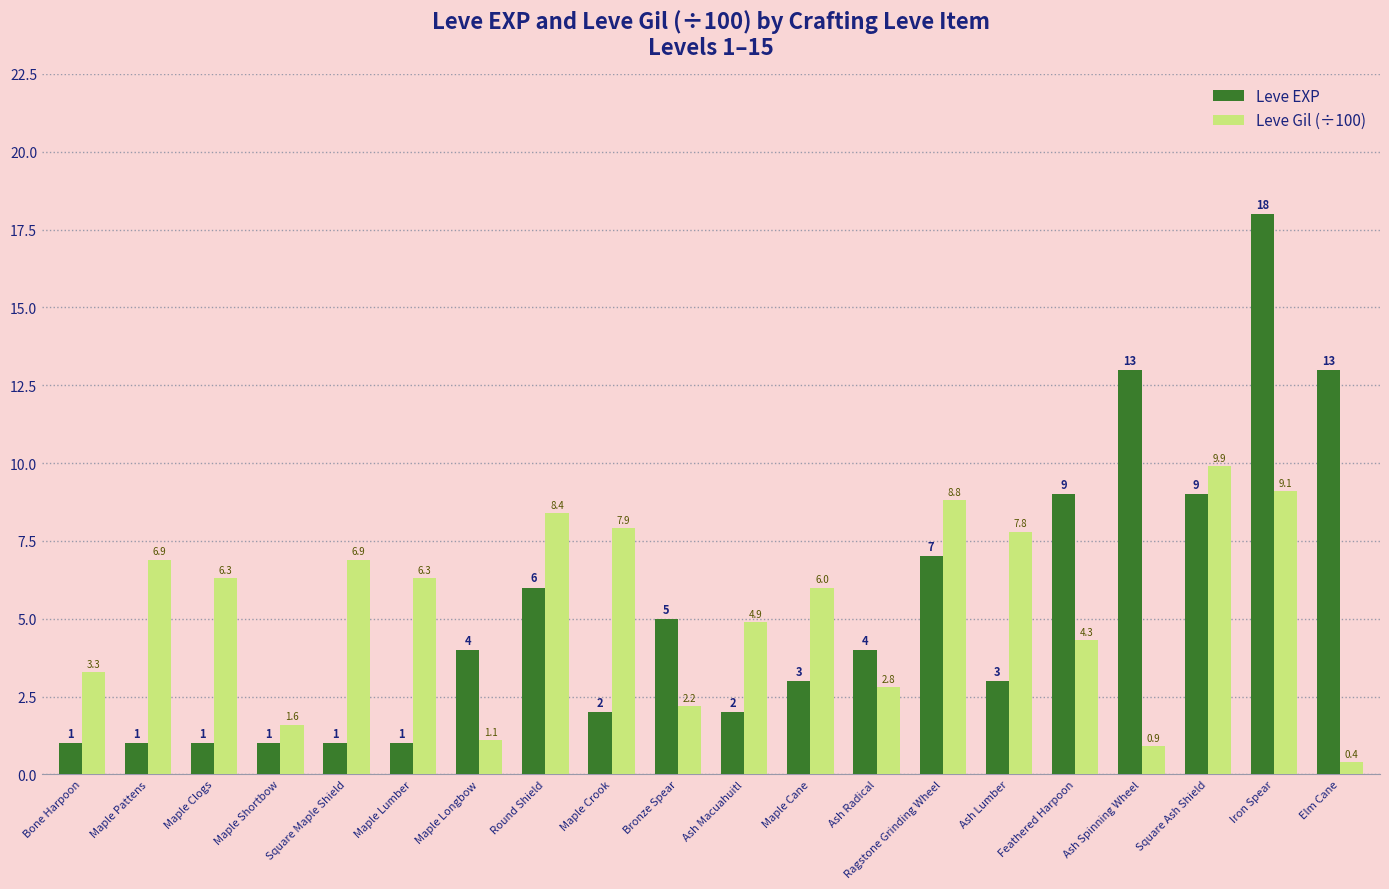

Does the chart contain any negative values?

No